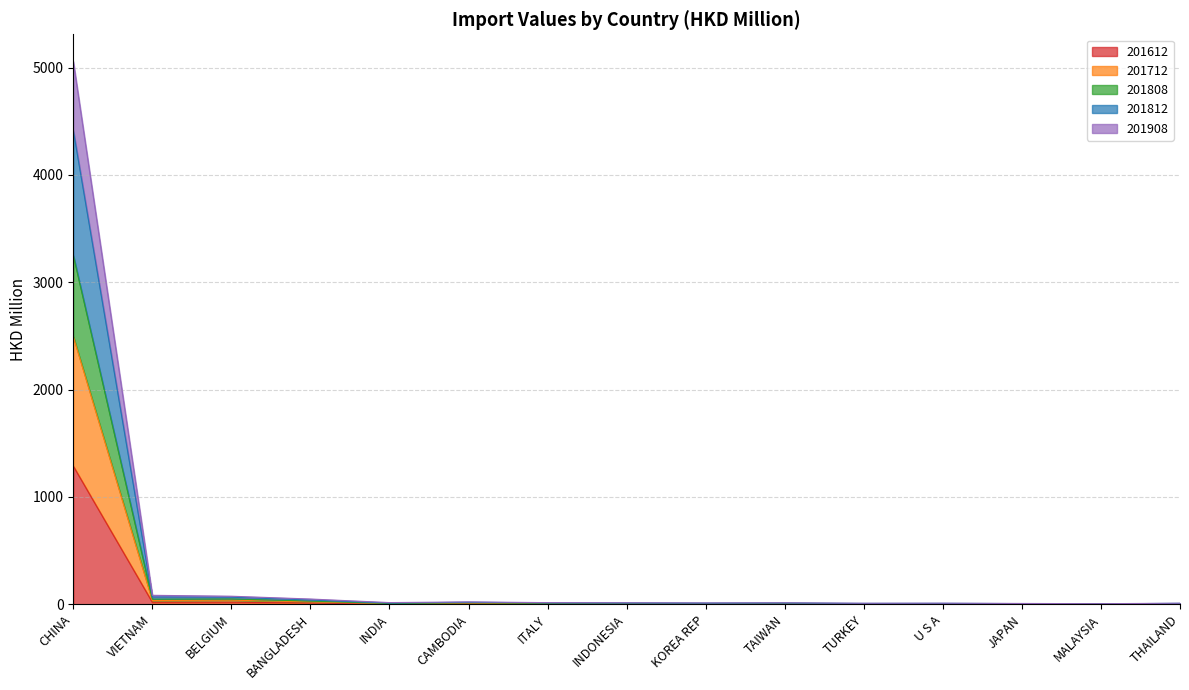

Is it true that 201712 equals 2.3 at JAPAN?

False